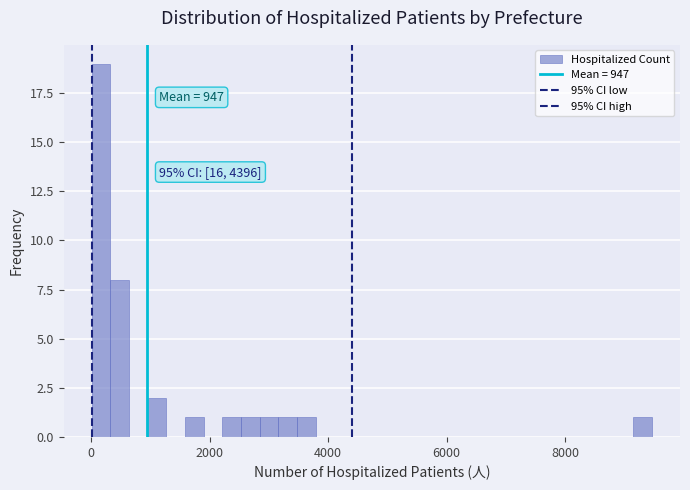

Around what value on the x-axis is the tallest bar? Give the approximate position of its centre, as read against the axis.

200